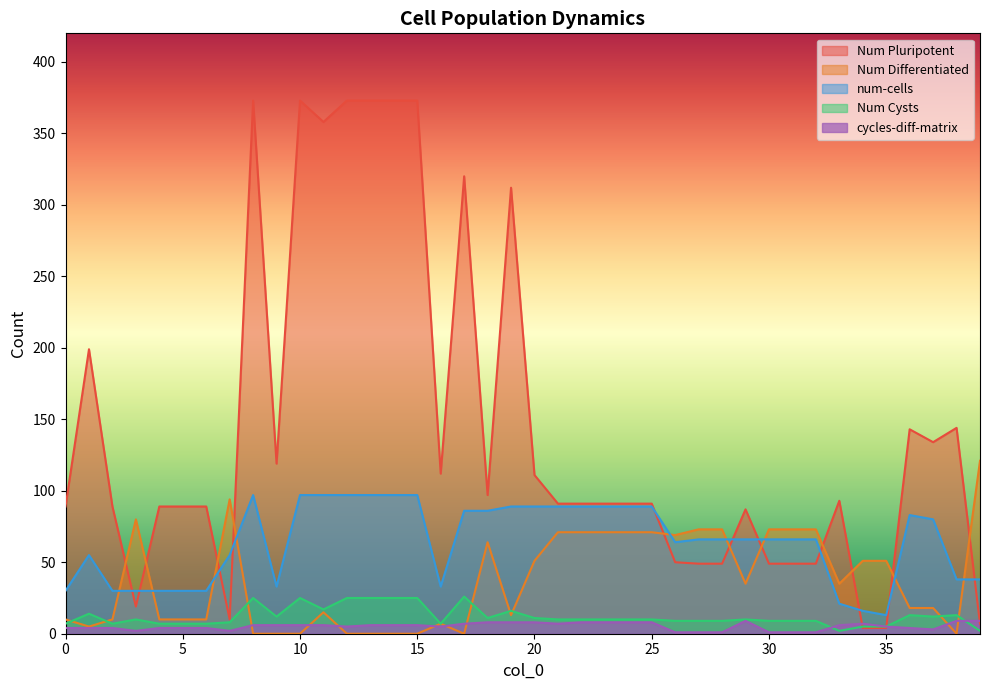

What is the average value of the cycles-diff-matrix series?

5